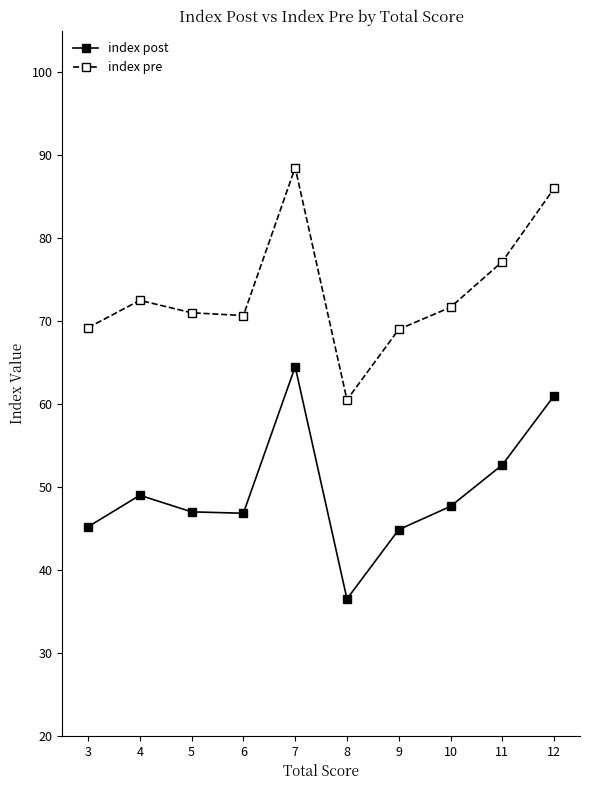

What is the average value of the index pre series?

73.6